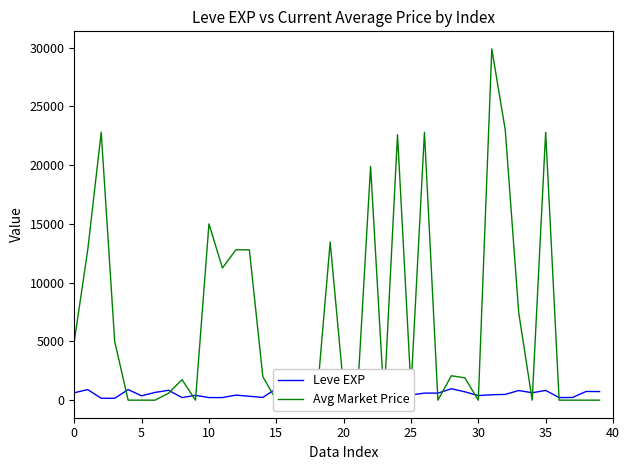

How many intersections are there between Avg Market Price and Leve EXP?

17